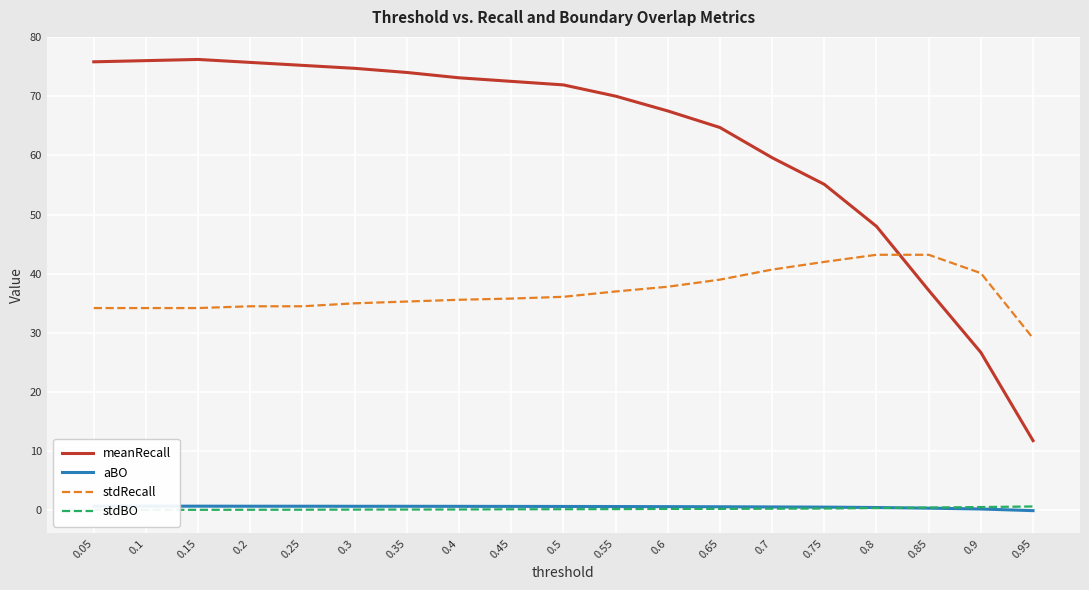

Reading left to right, extract all data points from this chart.

meanRecall: 75.8	76.0	76.2	75.7	75.2	74.7	74.0	73.1	72.5	71.9	70.0	67.5	64.7	59.6	55.1	48.0	37.2	26.7	11.8
aBO: 0.7	0.7	0.7	0.7	0.7	0.7	0.7	0.7	0.7	0.7	0.7	0.7	0.6	0.6	0.6	0.5	0.4	0.2	-0.0
stdRecall: 34.2	34.2	34.2	34.5	34.5	35.0	35.3	35.6	35.8	36.1	37.0	37.8	39.0	40.7	42.0	43.2	43.2	40.1	29.1
stdBO: 0.1	0.1	0.1	0.1	0.1	0.1	0.2	0.2	0.2	0.2	0.2	0.3	0.3	0.3	0.3	0.4	0.5	0.6	0.7